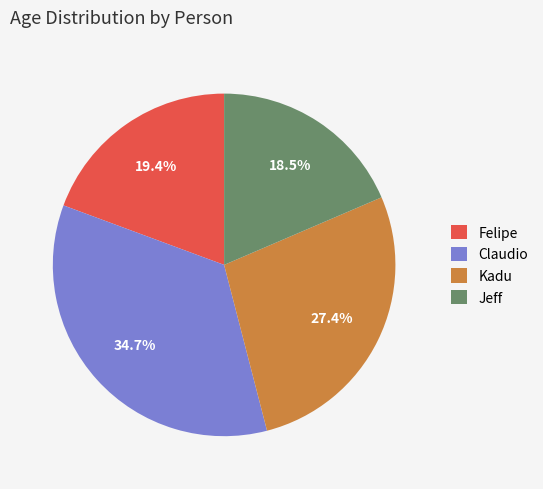

Approximately how many times larger is the value at Jeff compared to Felipe?

1.0